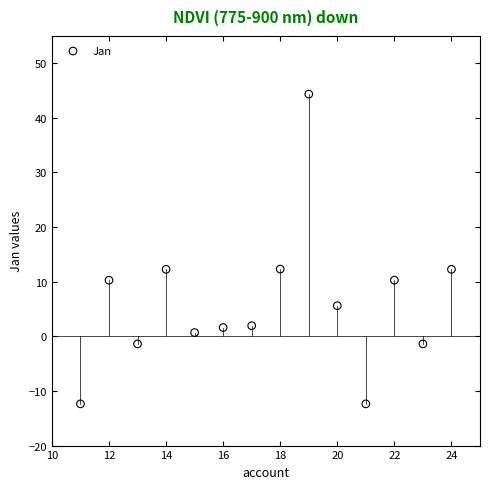

What is the range of X values (max minus min)?

13.0